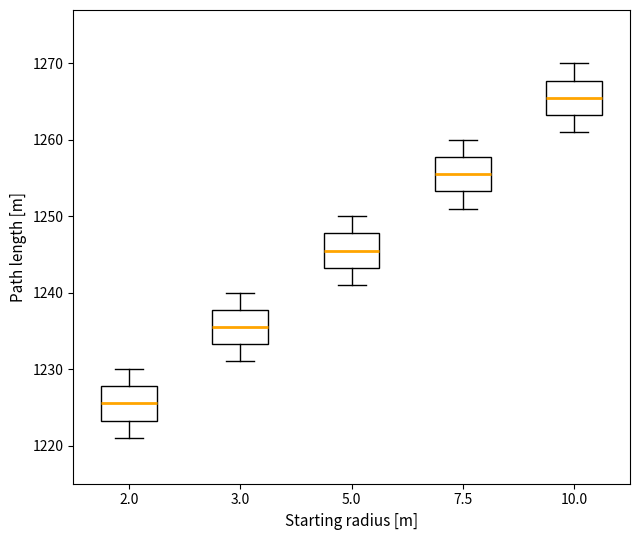

Reading left to right, read every box against the y-axis: the position of its median line, the range the box covers, and the ends of its whiskers. The values are not printed on the chart, so give them approximately, as read against the axis.

2.0: median 1226, box 1223 to 1228, whiskers 1221 to 1230
3.0: median 1236, box 1233 to 1238, whiskers 1231 to 1240
5.0: median 1246, box 1243 to 1248, whiskers 1241 to 1250
7.5: median 1256, box 1253 to 1258, whiskers 1251 to 1260
10.0: median 1266, box 1263 to 1268, whiskers 1261 to 1270